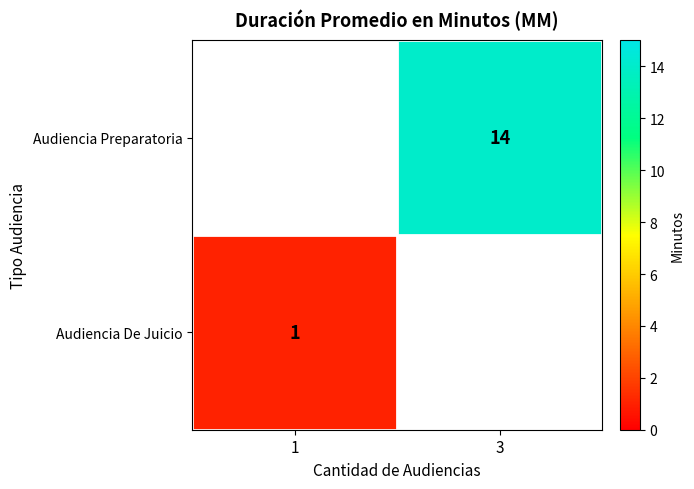

Is it true that Audiencia Preparatoria equals 14 at 3?

True